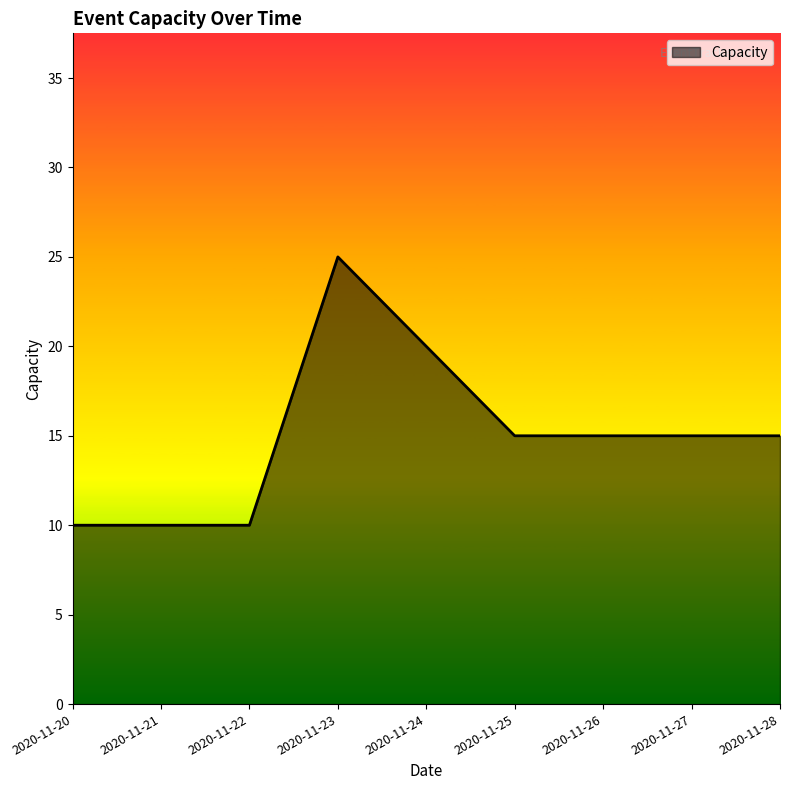

What is the greatest value displayed?

25